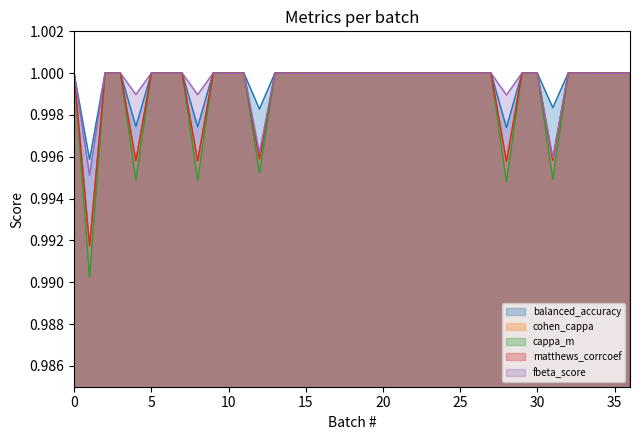

Read the balanced_accuracy value at 10.

1.0